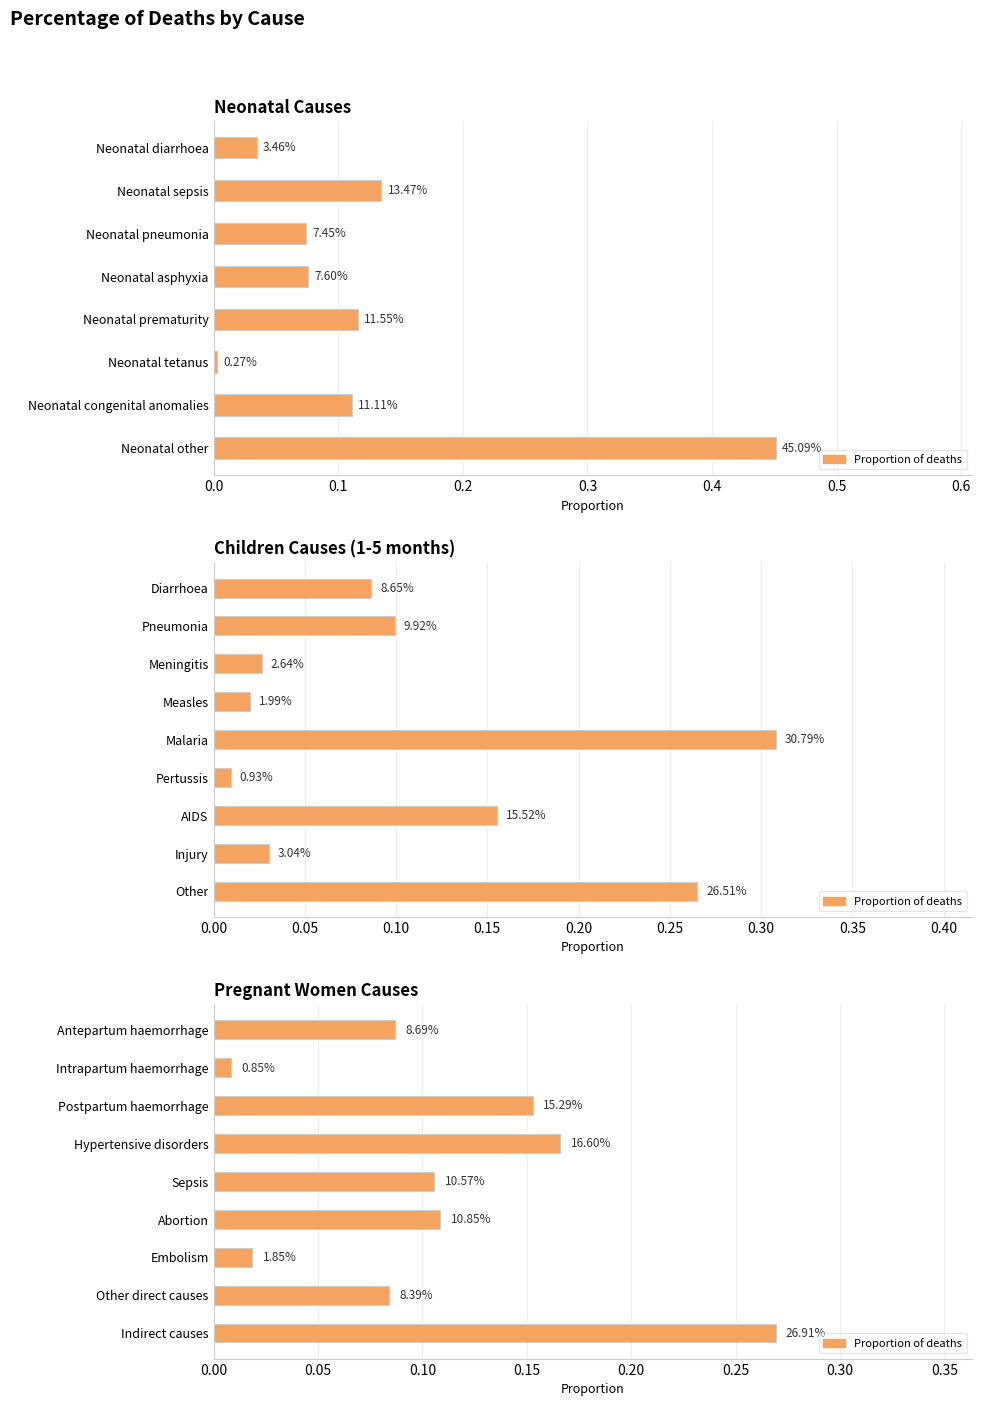

What is the value of the 5th bar from the left?

0.1